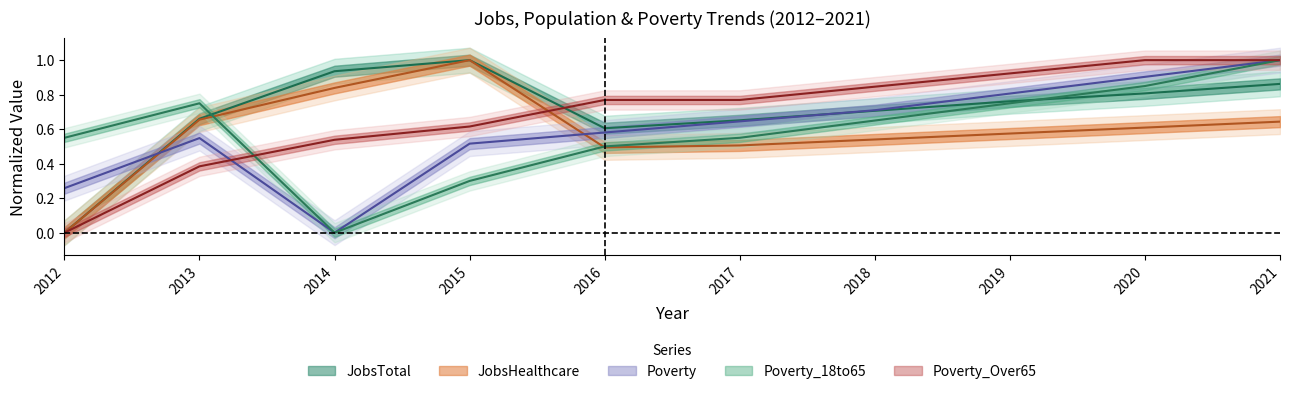

Reading right to left, list all the values displayed in this chart.

JobsTotal: 0.9	0.8	0.8	0.7	0.7	0.6	1.0	0.9	0.7	0.0
JobsHealthcare: 0.6	0.6	0.6	0.5	0.5	0.5	1.0	0.8	0.7	0.0
Poverty: 1.0	0.9	0.8	0.7	0.6	0.6	0.5	0.0	0.5	0.3
Poverty_18to65: 1.0	0.8	0.8	0.7	0.6	0.5	0.3	0.0	0.8	0.6
Poverty_Over65: 1.0	1.0	0.9	0.8	0.8	0.8	0.6	0.5	0.4	0.0